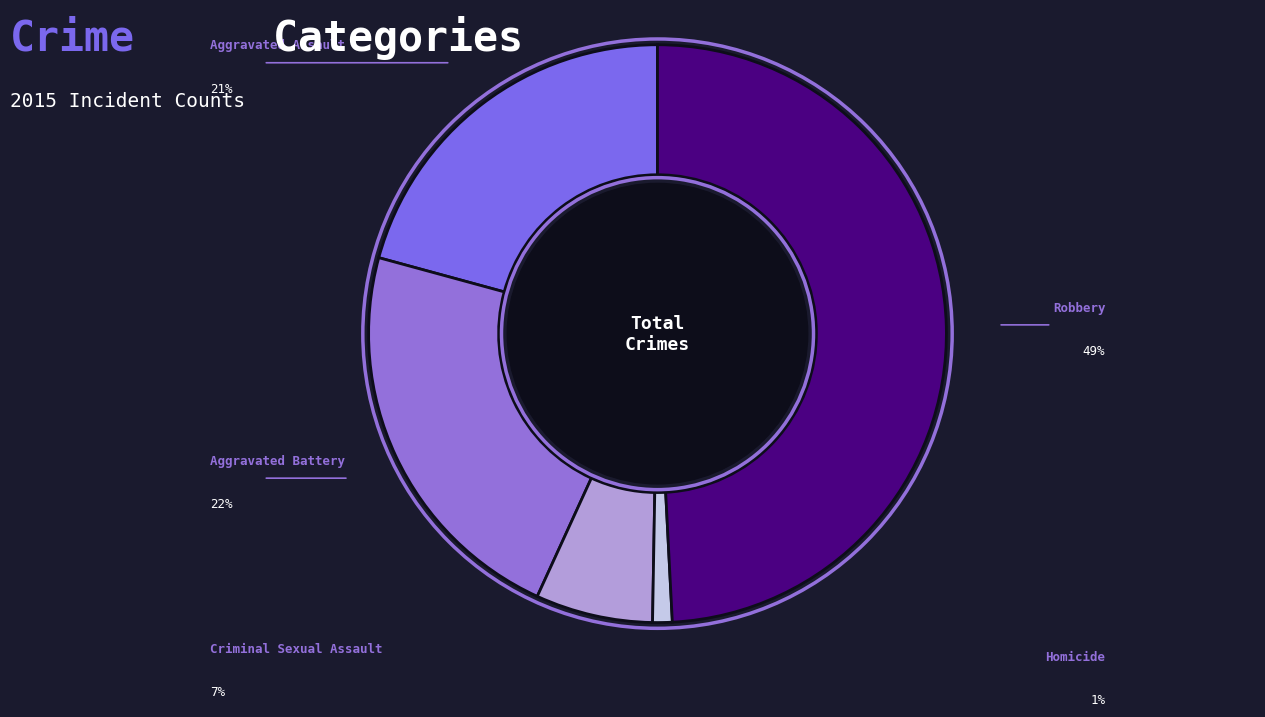

Is the sum of Aggravated Assault and Homicide greater than half?

No